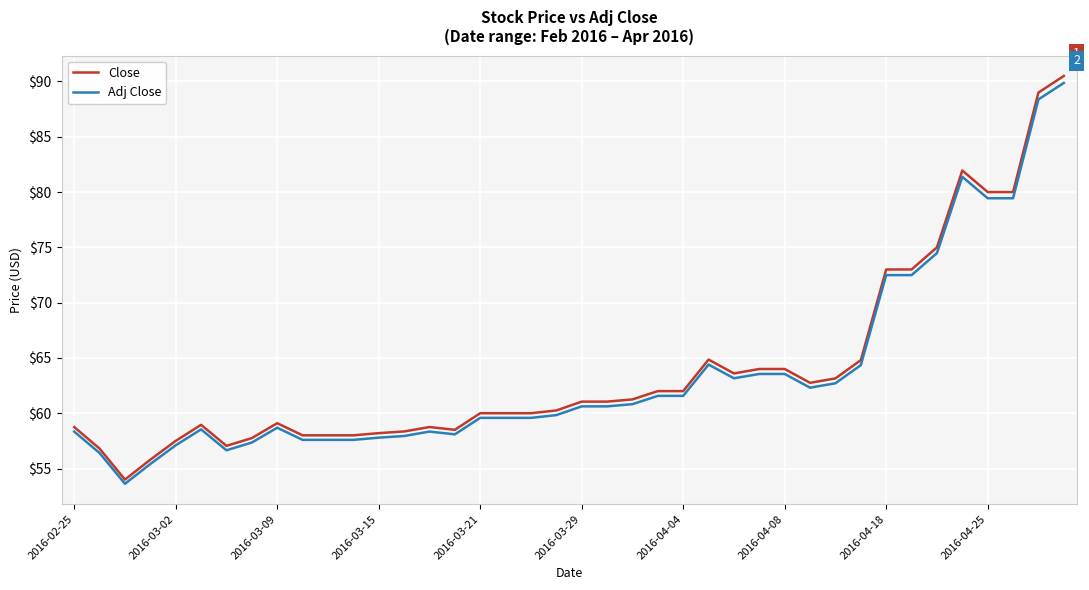

Which series has the largest range (max minus min)?

Close